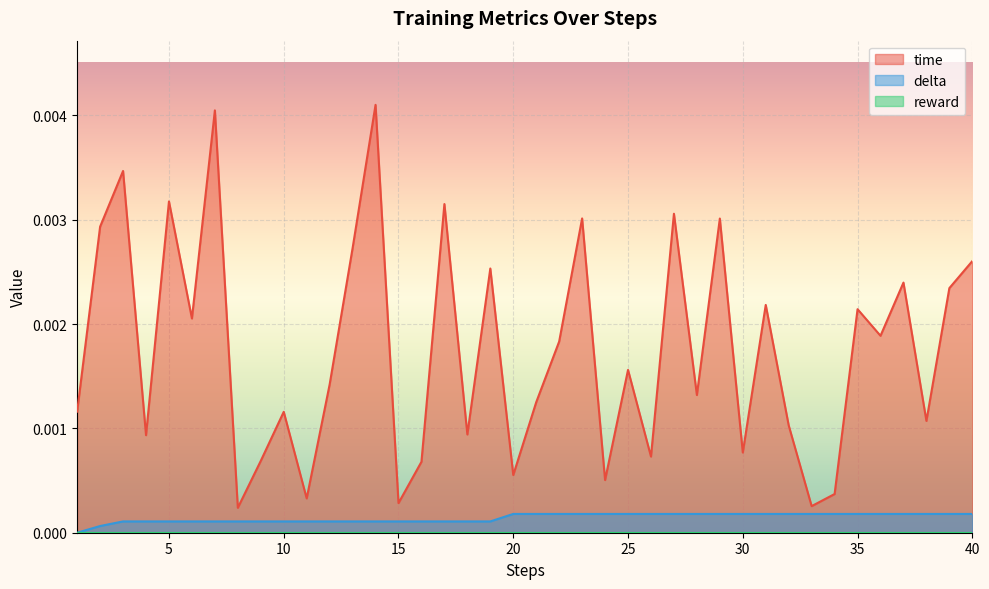

Which category has the highest value in the time series?

14